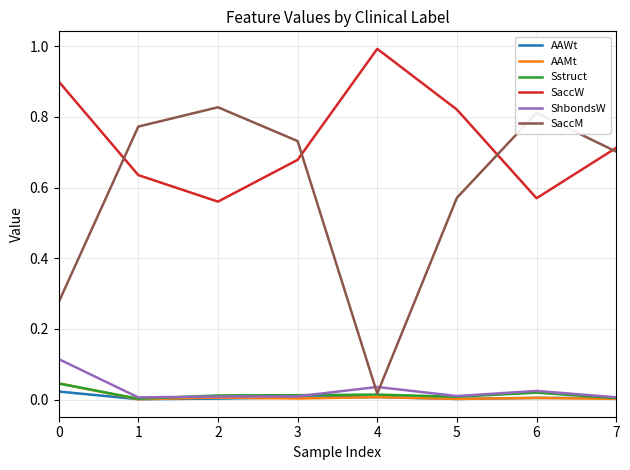

The value of Sstruct at 1 is 0.0. True or false?

True